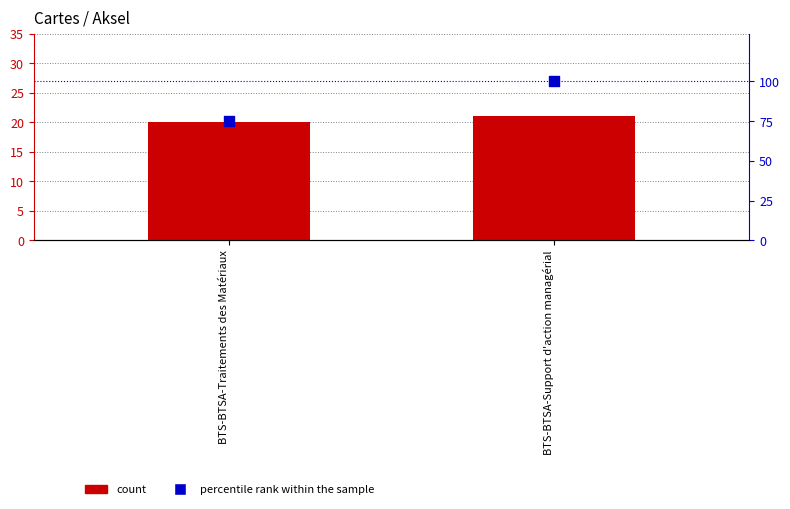

Which series has the largest total across all categories?

percentile rank within the sample